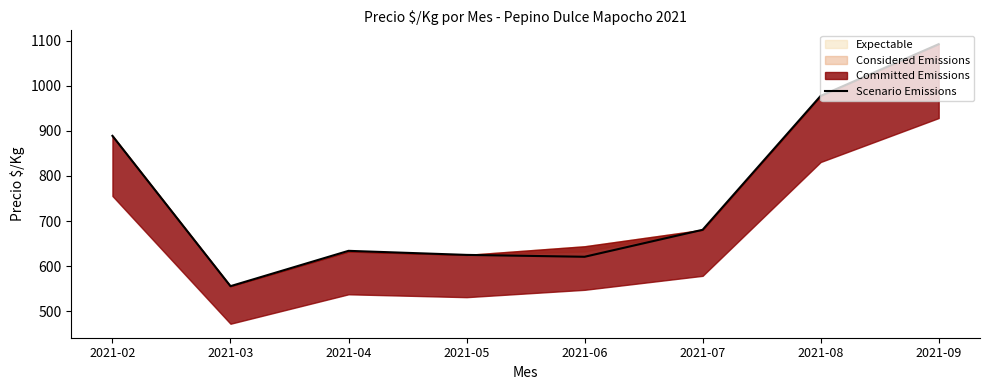

Rank the categories by value from highest to lowest.

2021-09, 2021-08, 2021-02, 2021-07, 2021-04, 2021-05, 2021-06, 2021-03